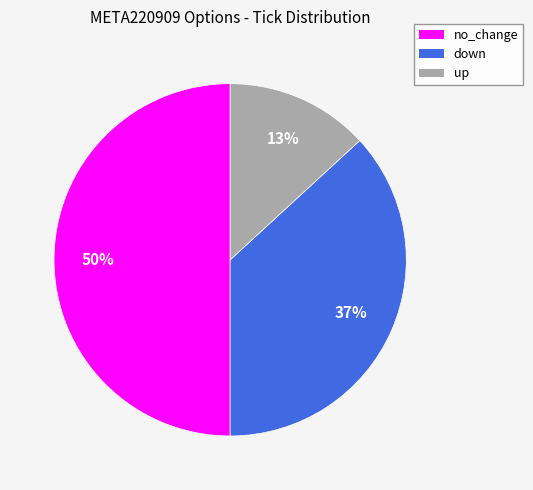

Is it true that no_change is 37% of the pie?

False